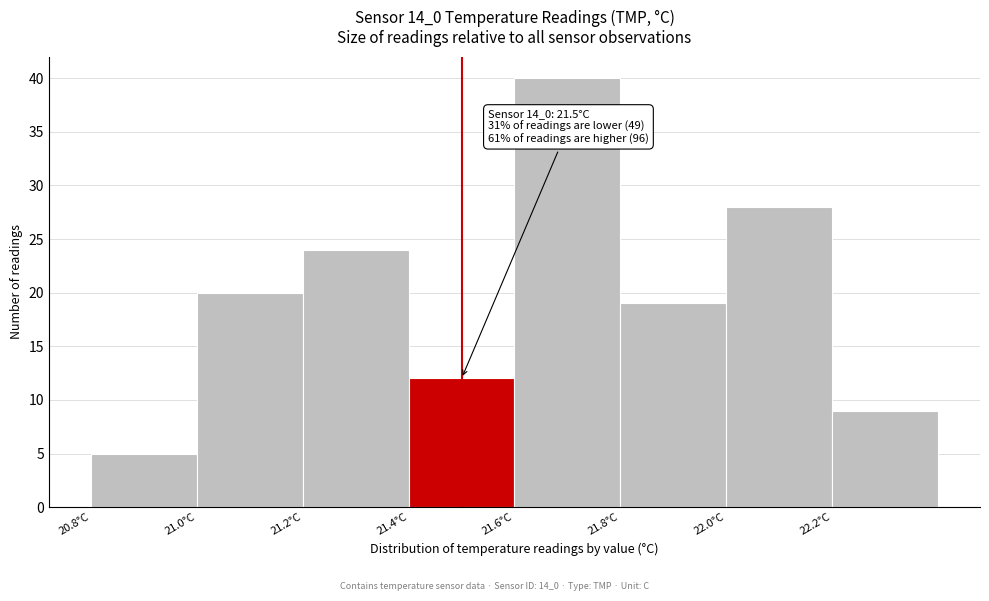

Which range on the x-axis has the tallest bar?

21.6 to 21.8